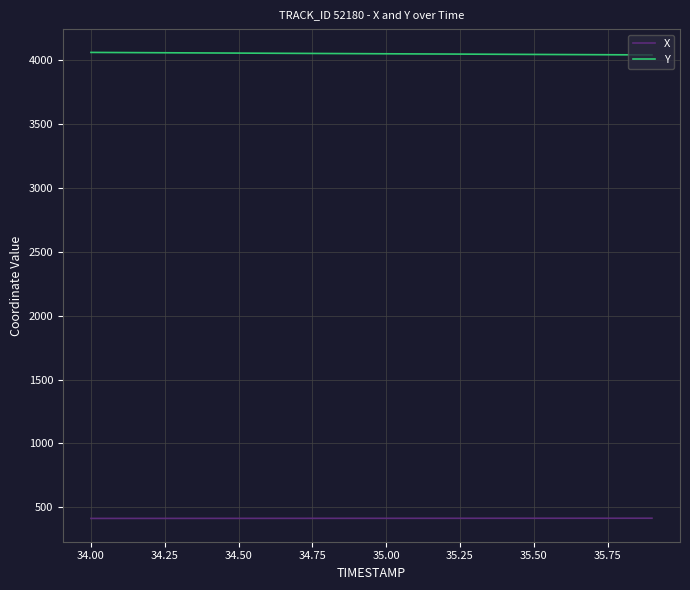

True or false: X and Y intersect in this chart.

False